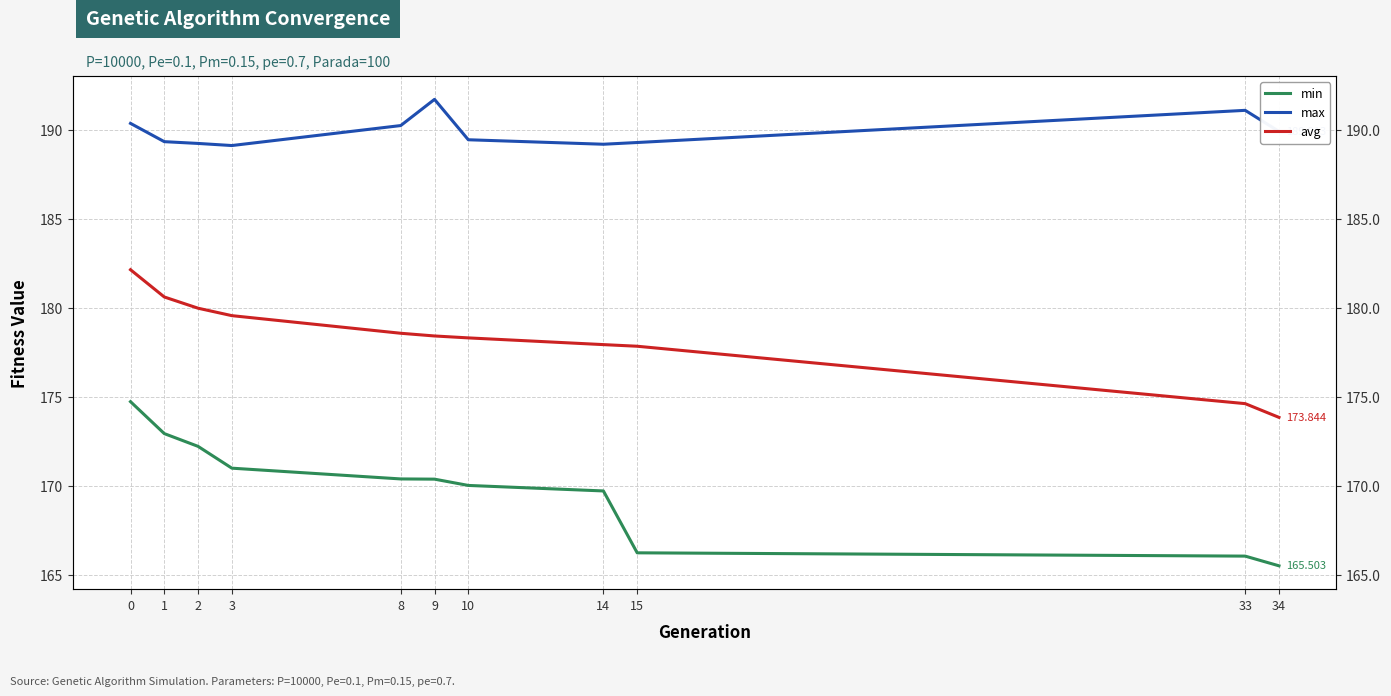

Reading left to right, what are all the values shown in this chart?

min: 174.7	172.9	172.2	171.0	170.4	170.4	170.0	169.7	166.2	166.0	165.5
max: 190.4	189.3	189.2	189.1	190.2	191.7	189.4	189.2	189.3	191.1	189.9
avg: 182.1	180.6	180.0	179.6	178.6	178.4	178.3	177.9	177.8	174.6	173.8